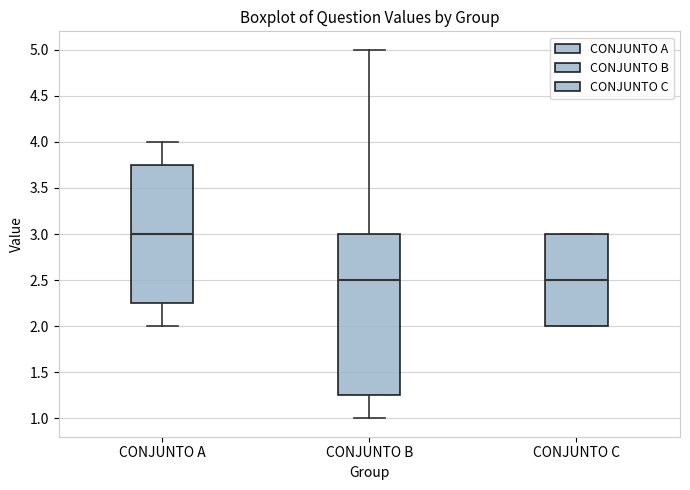

Reading left to right, read every box against the y-axis: the position of its median line, the range the box covers, and the ends of its whiskers. The values are not printed on the chart, so give them approximately, as read against the axis.

CONJUNTO A: median 3.00, box 2.25 to 3.75, whiskers 2.00 to 4.00
CONJUNTO B: median 2.50, box 1.25 to 3.00, whiskers 1.00 to 5.00
CONJUNTO C: median 2.50, box 2.00 to 3.00, whiskers 2.00 to 3.00